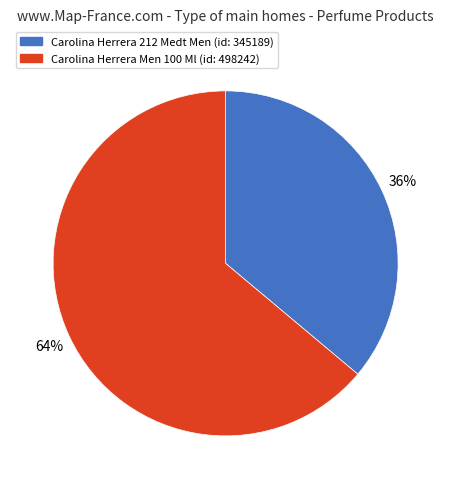

Does any single category account for the majority?

Yes